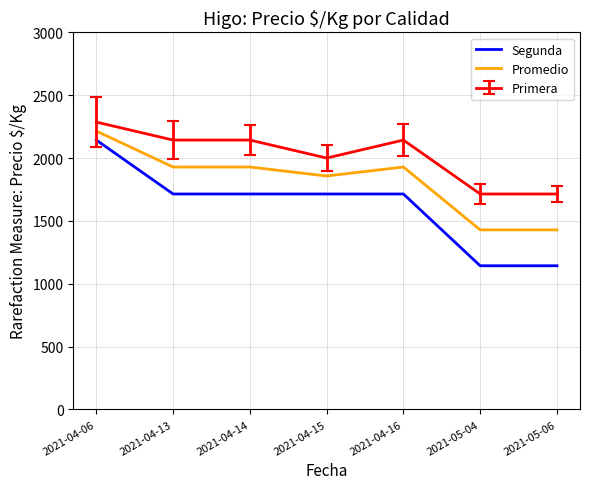

Count the number of categories in the chart.

7